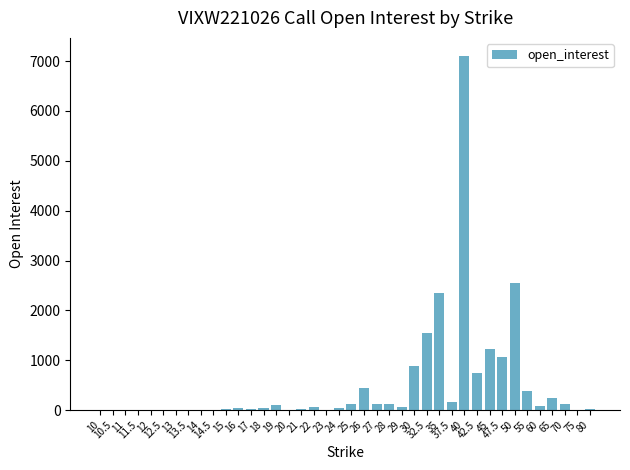

What is the difference between the second highest and second lowest values?

2539